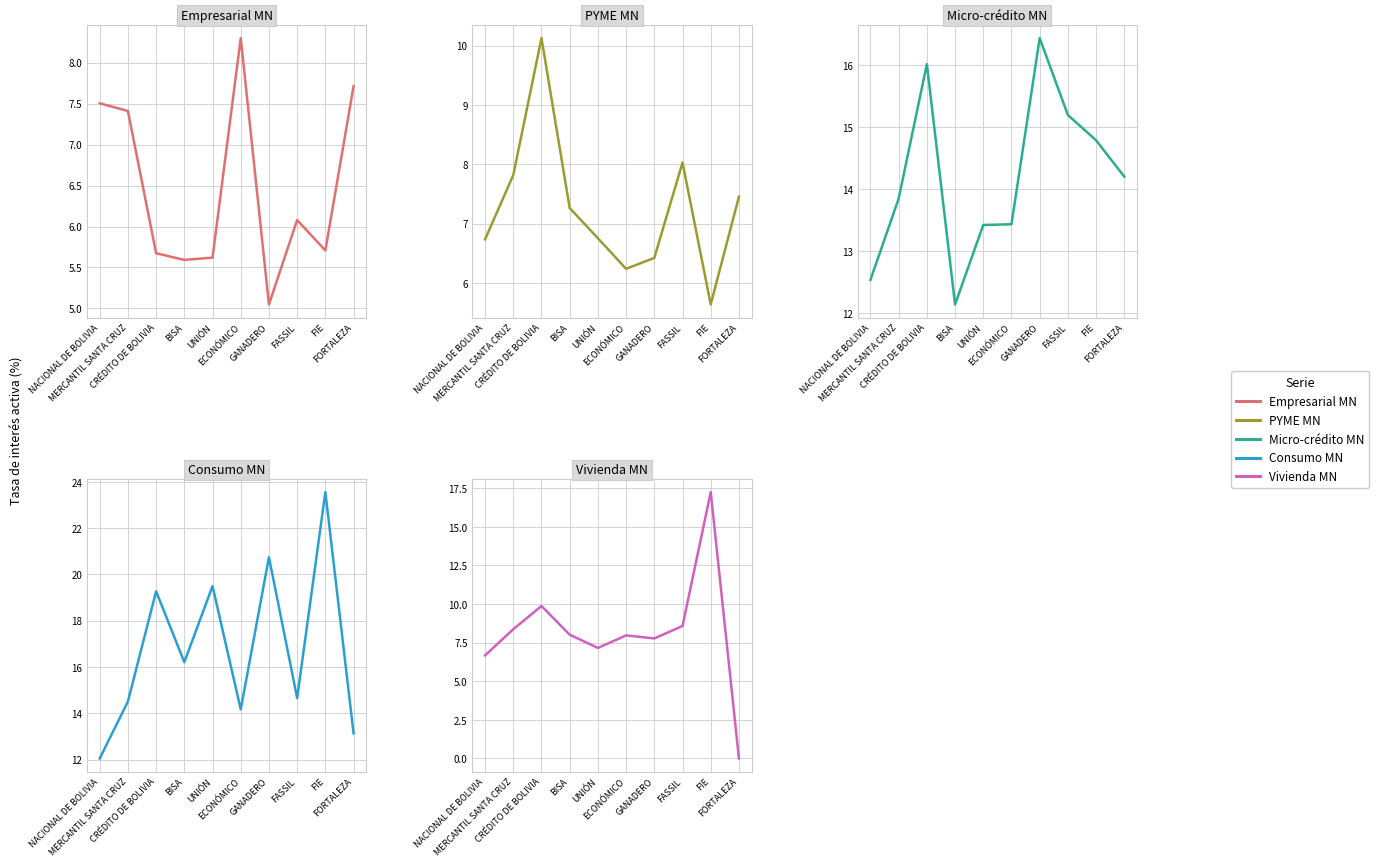

How many intersections are there between Consumo MN and Micro-crédito MN?

4